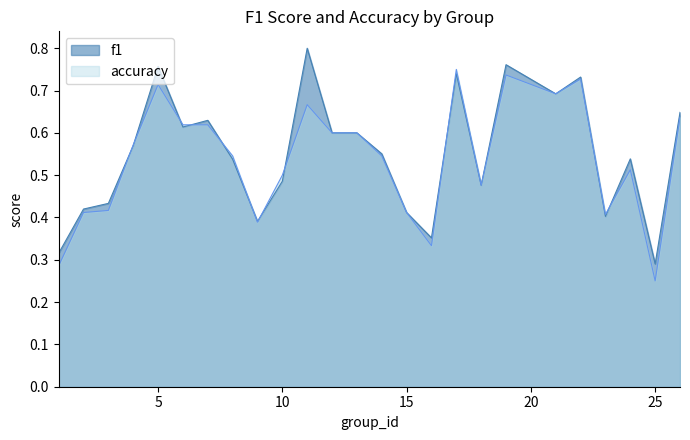

Which label corresponds to the largest value in the chart?

11